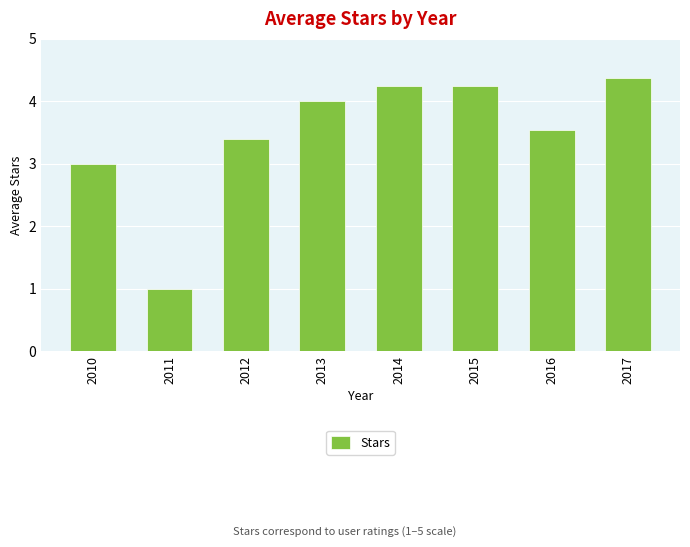

How many bars are there in total?

8